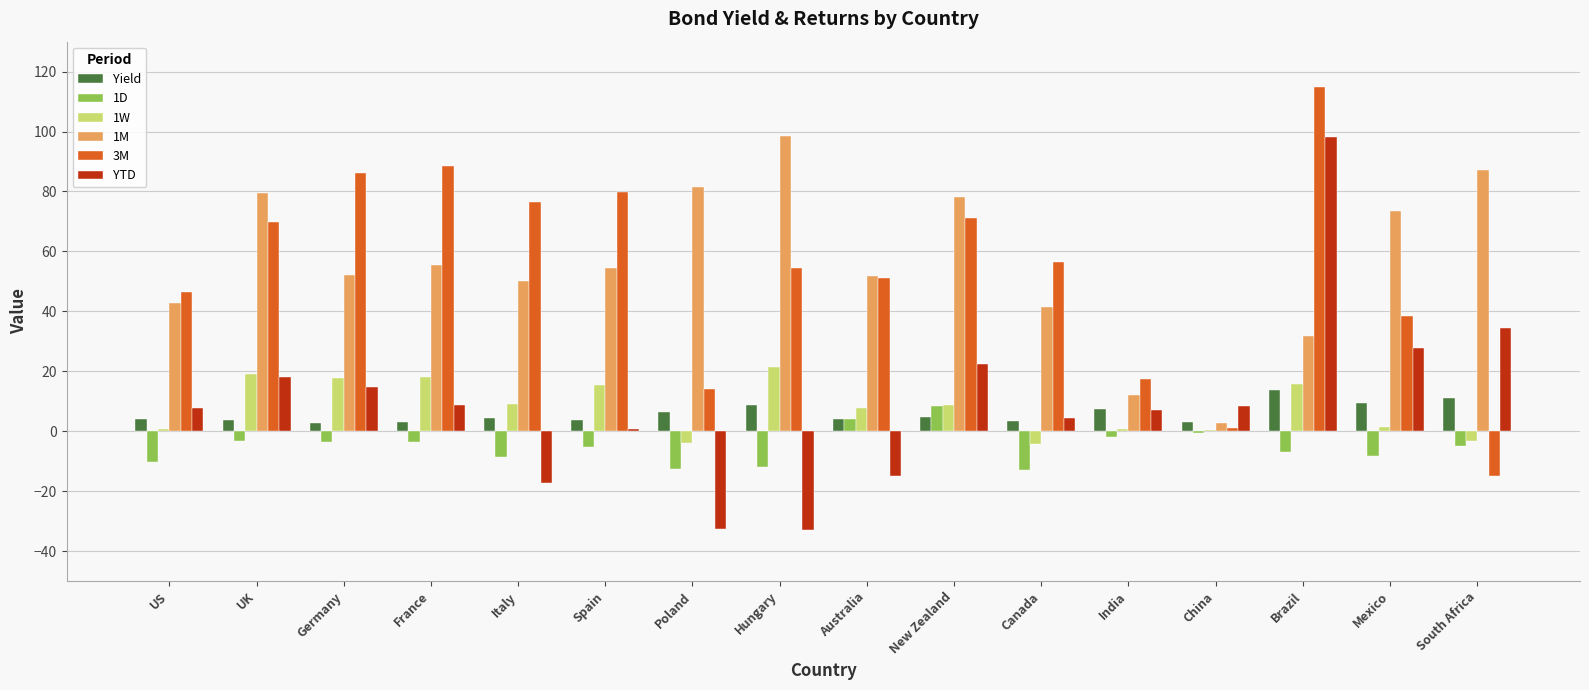

What is the total value across all series at India?

42.8